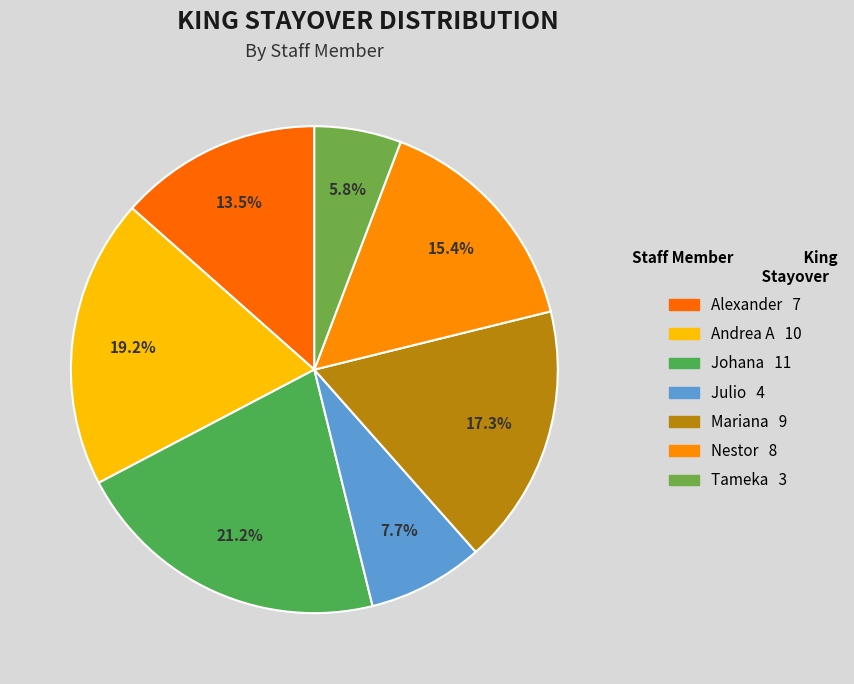

The Andrea A slice represents 25% of the pie. True or false?

False